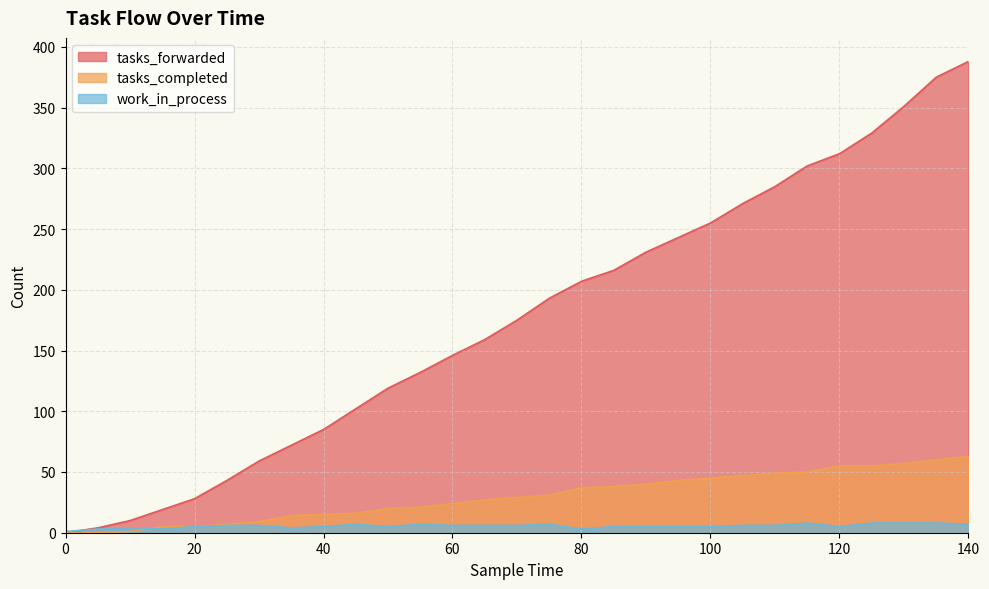

How many data points in work_in_process are above 6?

8